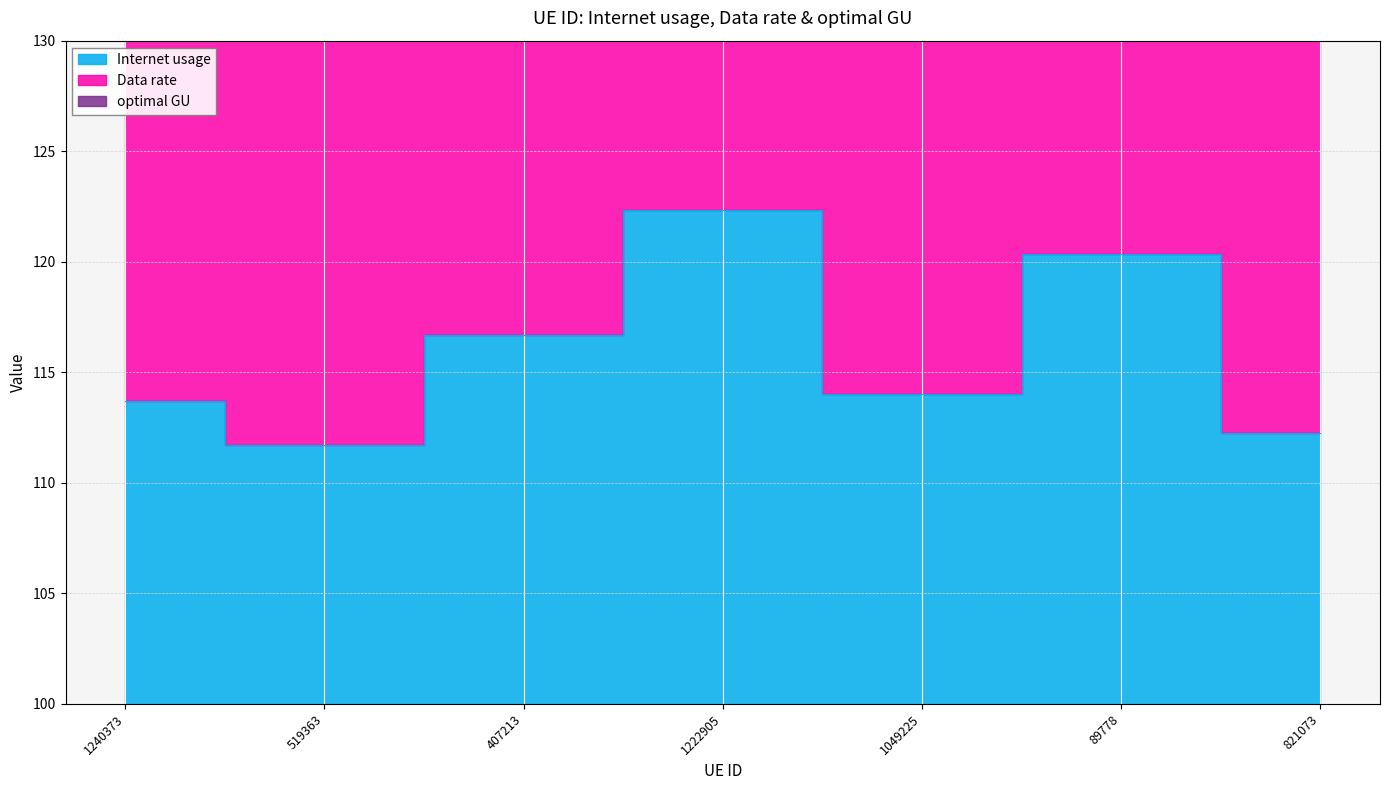

What is the total value across all series at 1222905?

721.3